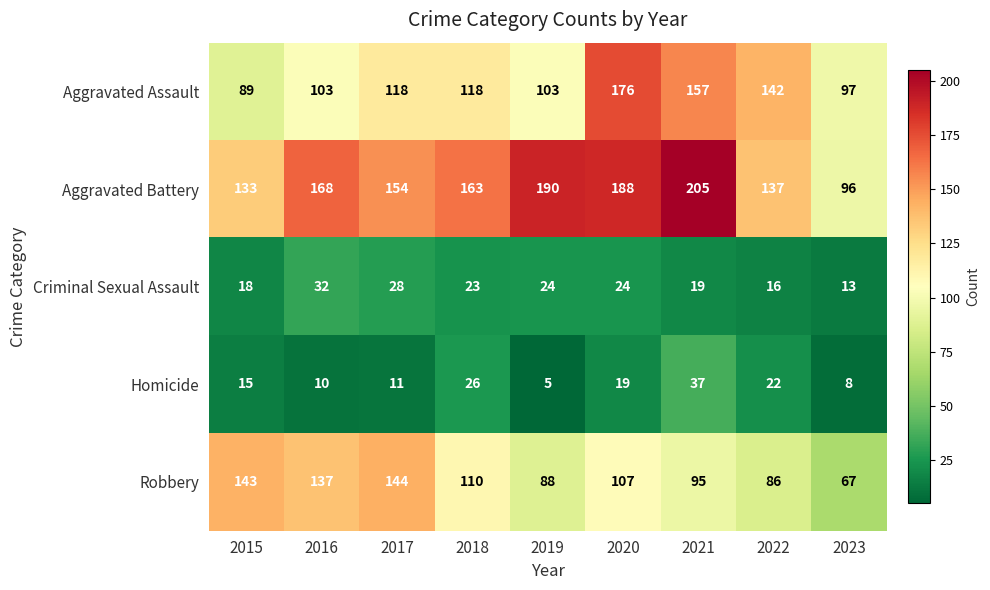

Which category has the lowest value across all series?

2019